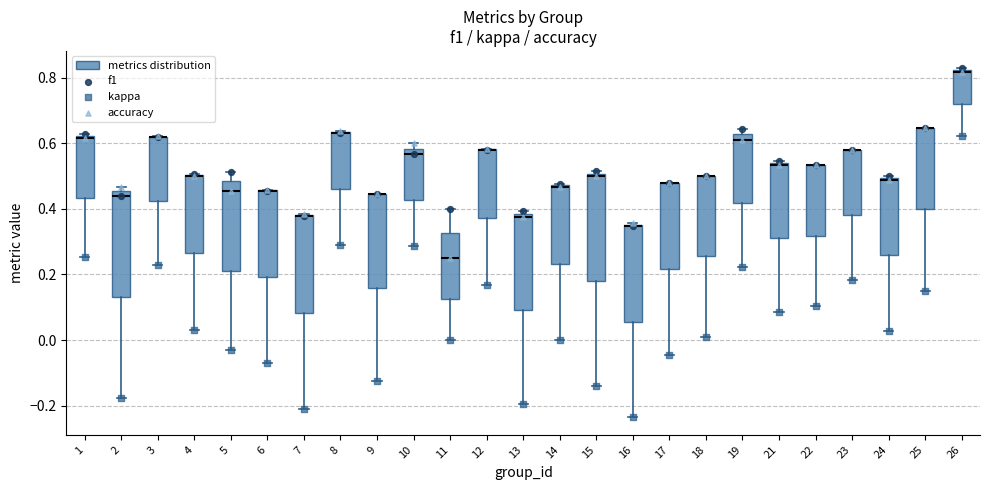

Where is the lower edge of the box at x = 12 on the y-axis? The values are not printed on the chart, so give them approximately, as read against the axis.

0.38